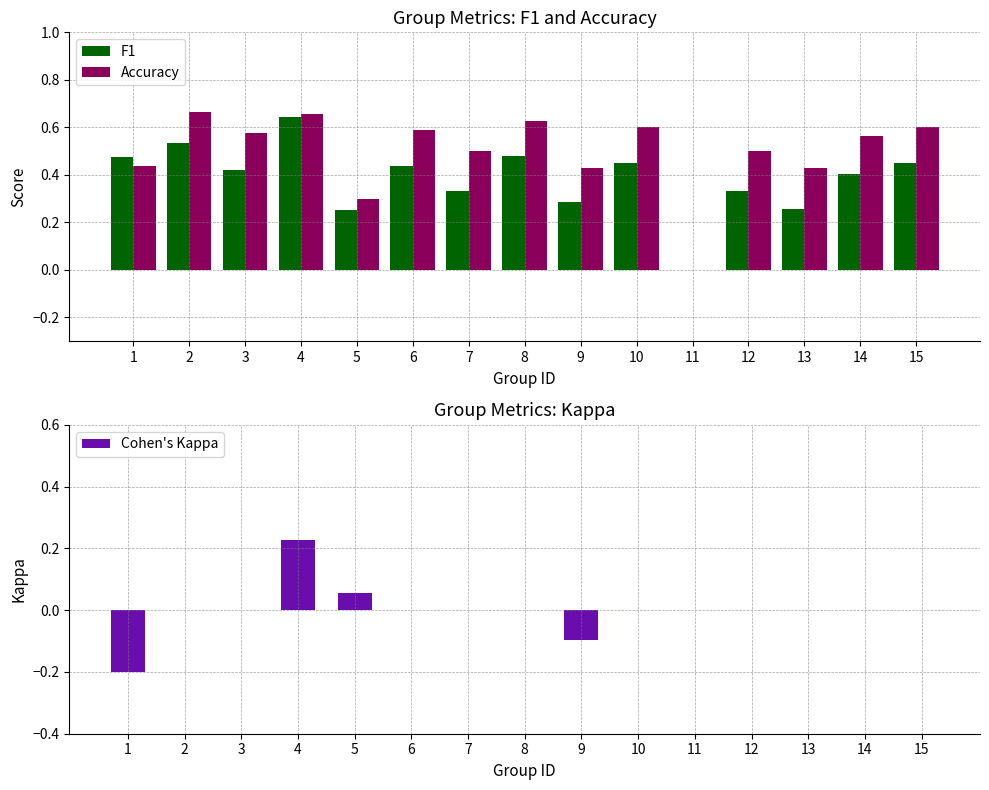

Is the value of Cohen's Kappa at 7 greater than the value of Accuracy at 7?

No